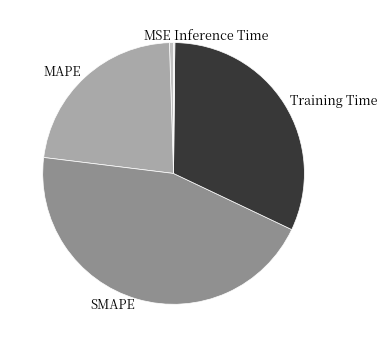

Which slice is the largest?

SMAPE